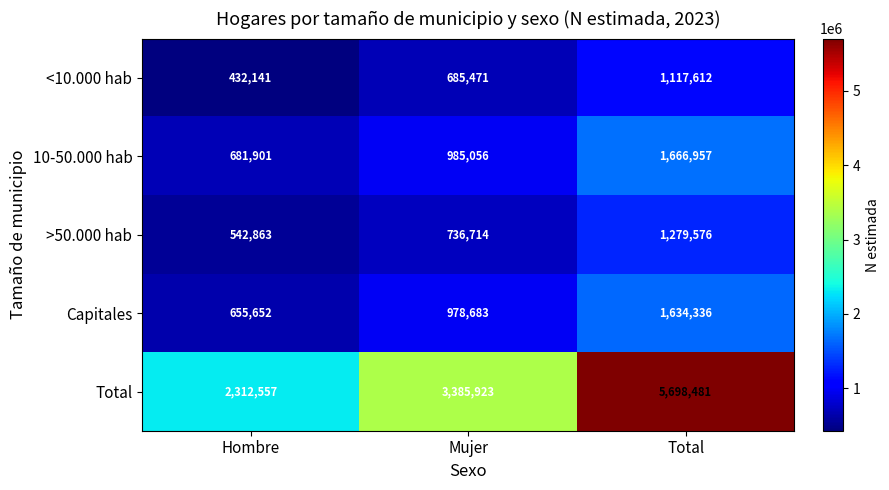

The value of 10-50.000 hab at Mujer is 985056. True or false?

True